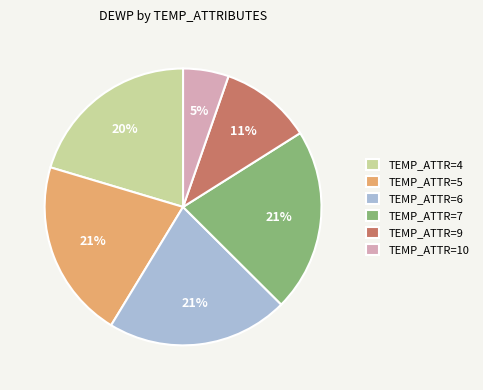

Combined, do TEMP_ATTR=5 and TEMP_ATTR=9 account for over 50%?

No